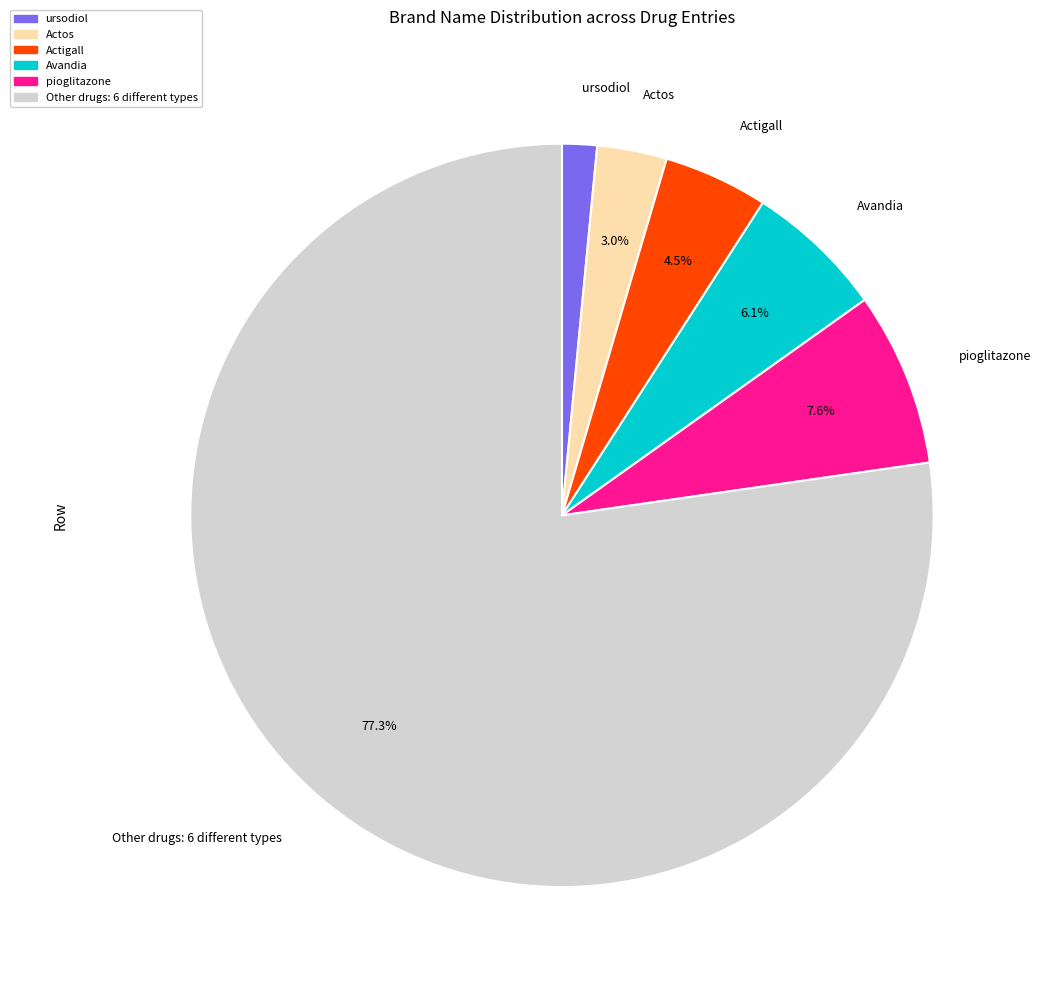

Is there any slice that represents more than half of the pie?

Yes